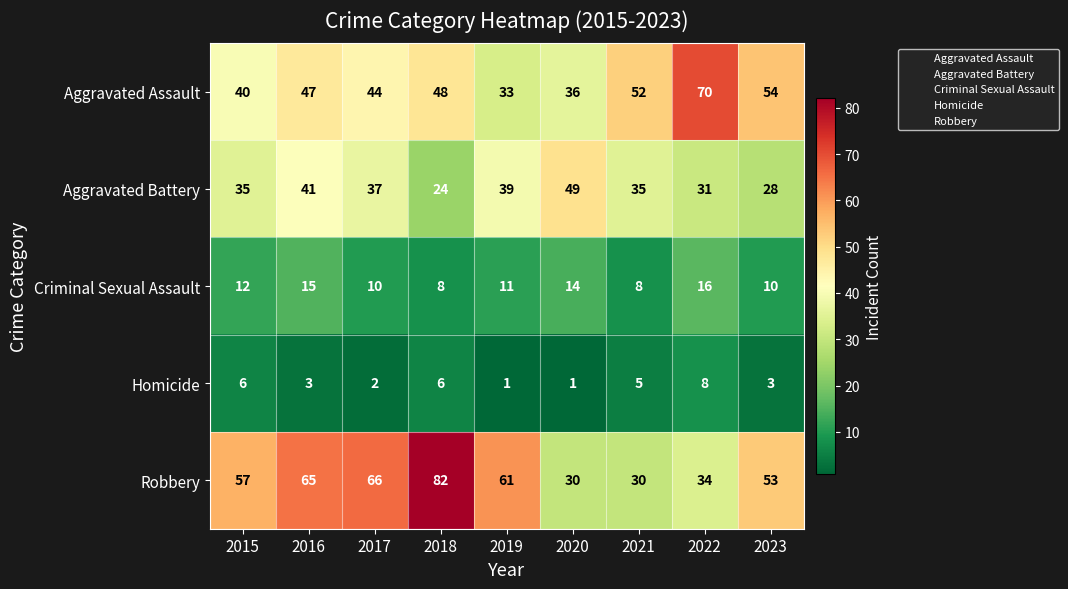

Where is Robbery nearest to the value 56?

2015